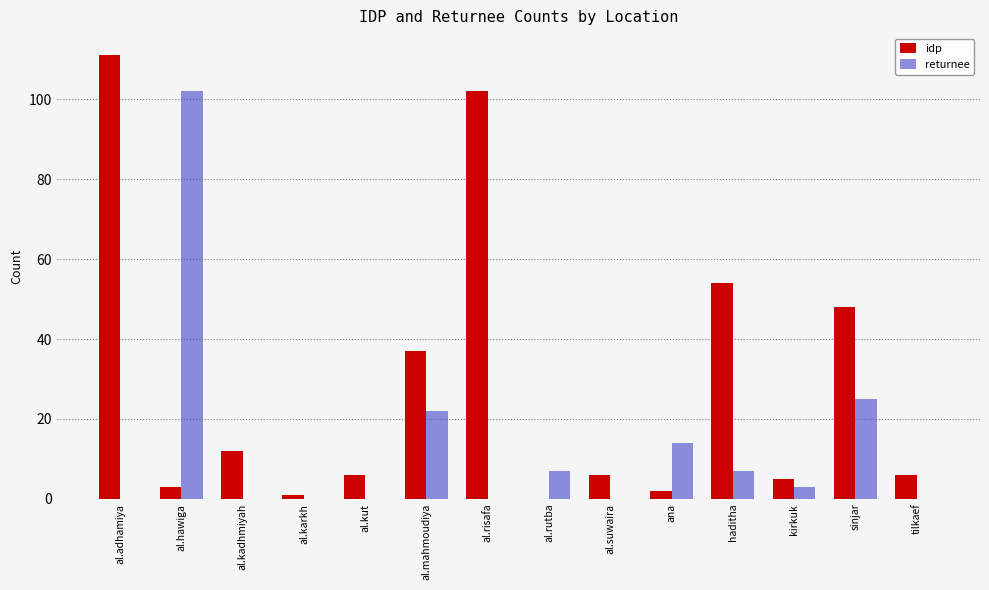

Are the bars horizontal?

No